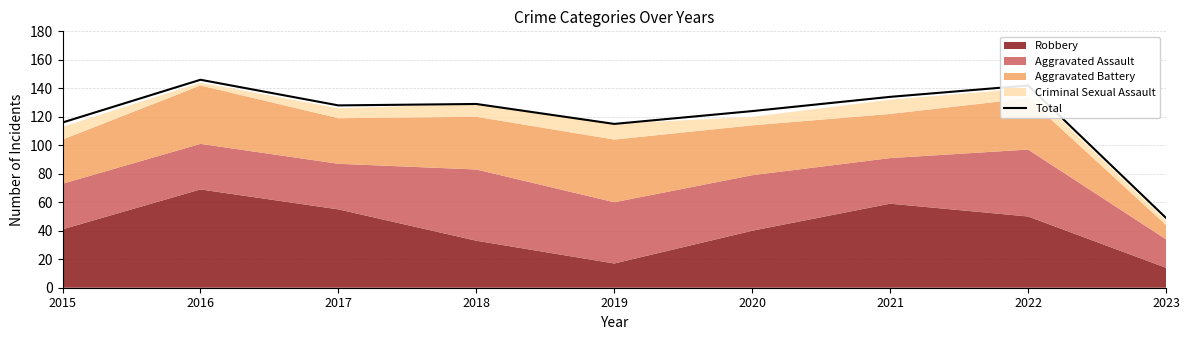

Rank the categories by value from highest to lowest.

2016, 2022, 2021, 2018, 2017, 2020, 2015, 2019, 2023